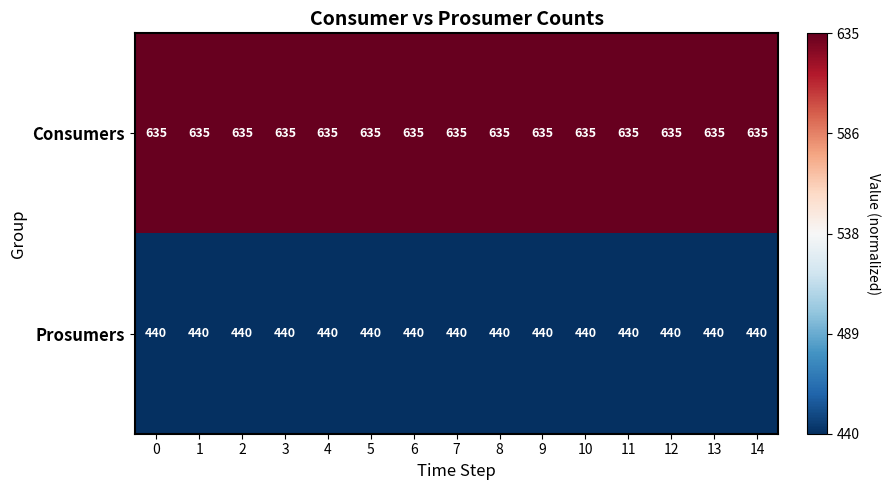

What is the difference between the highest and lowest values at 6?

195